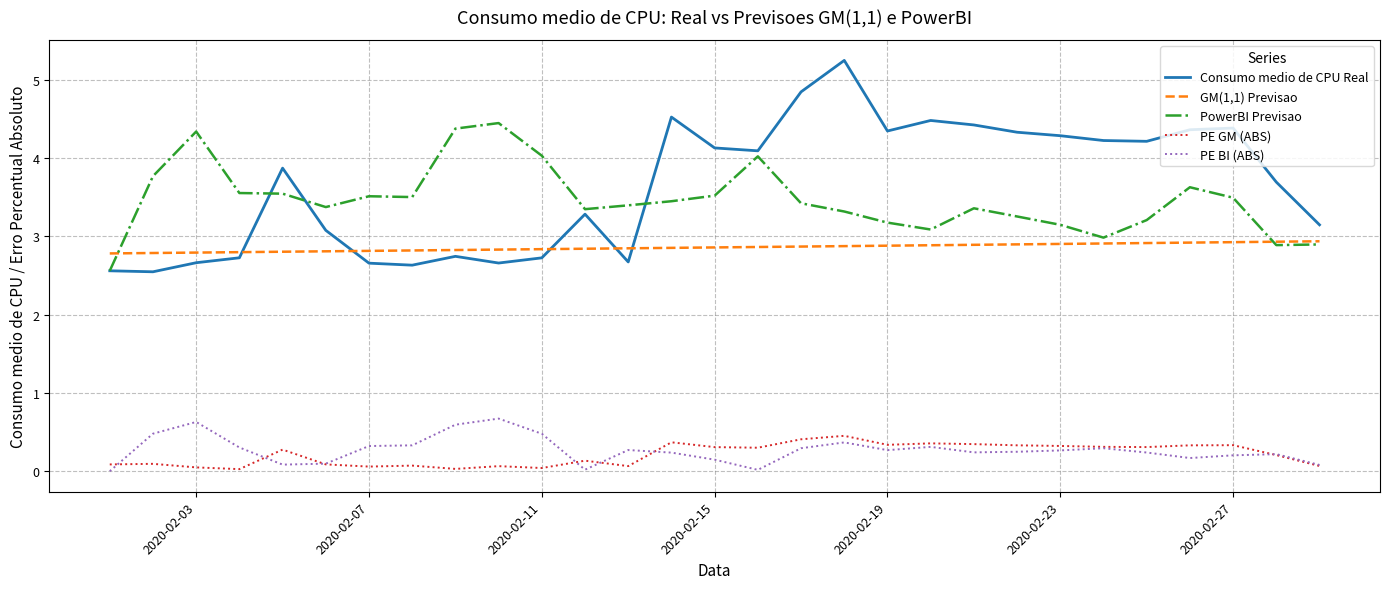

Which series has the widest spread of values?

Consumo medio de CPU Real